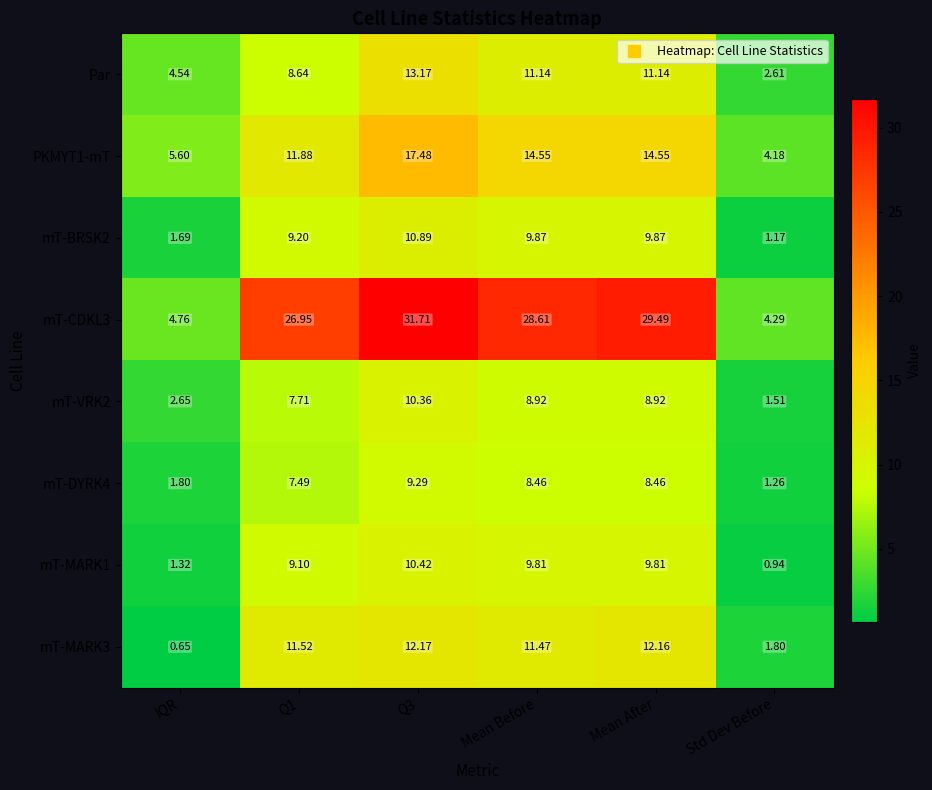

At which label does mT-MARK1 reach its minimum?

Std Dev Before